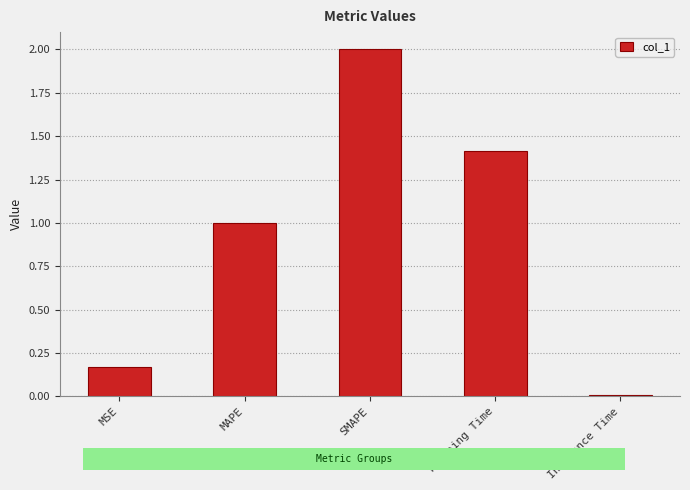

Is it true that the value at MAPE is 0.4?

False